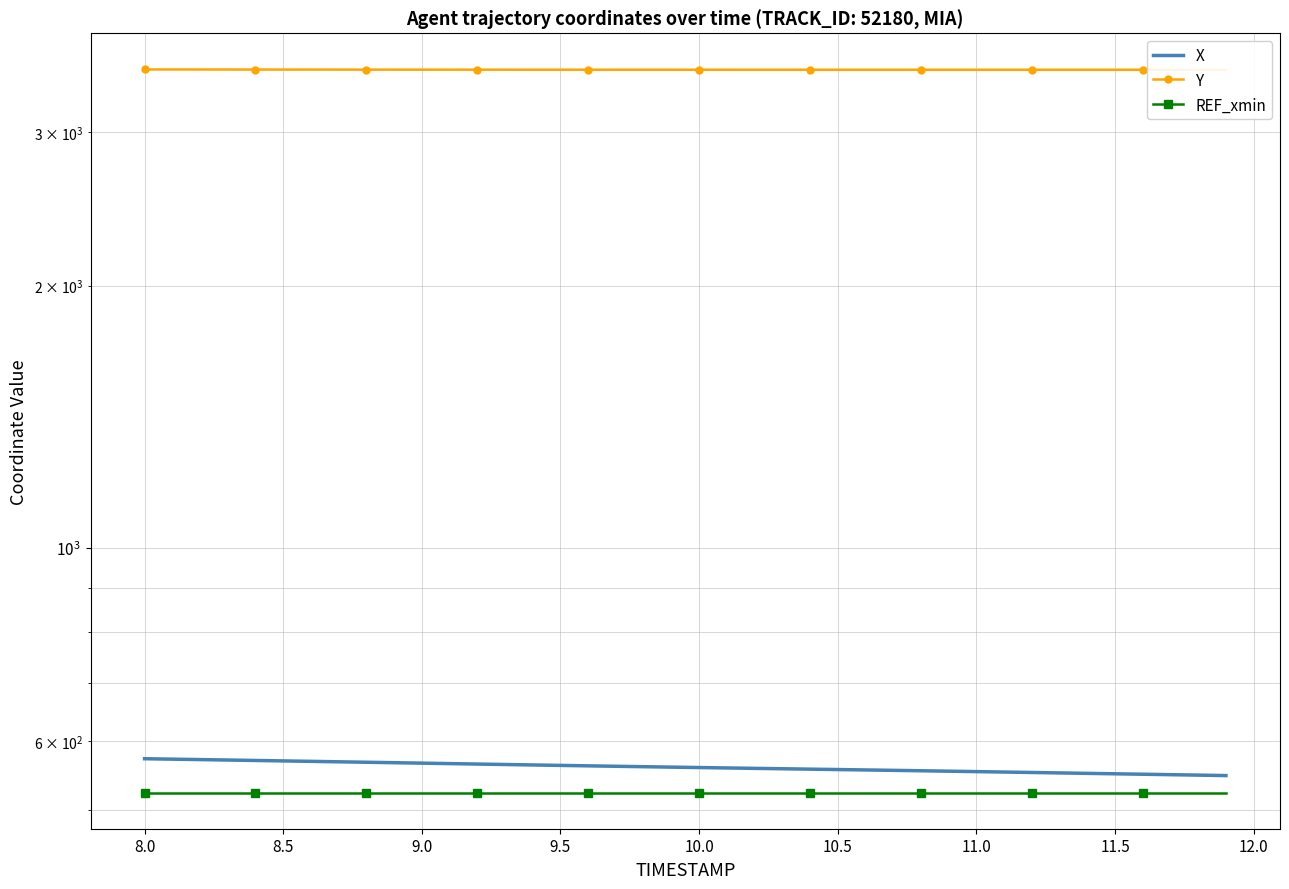

How many distinct data groups are displayed?

3